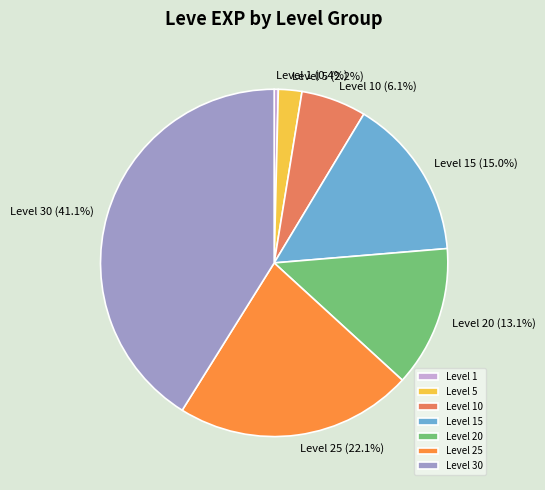

Which category has the smallest portion of the pie?

Level 1